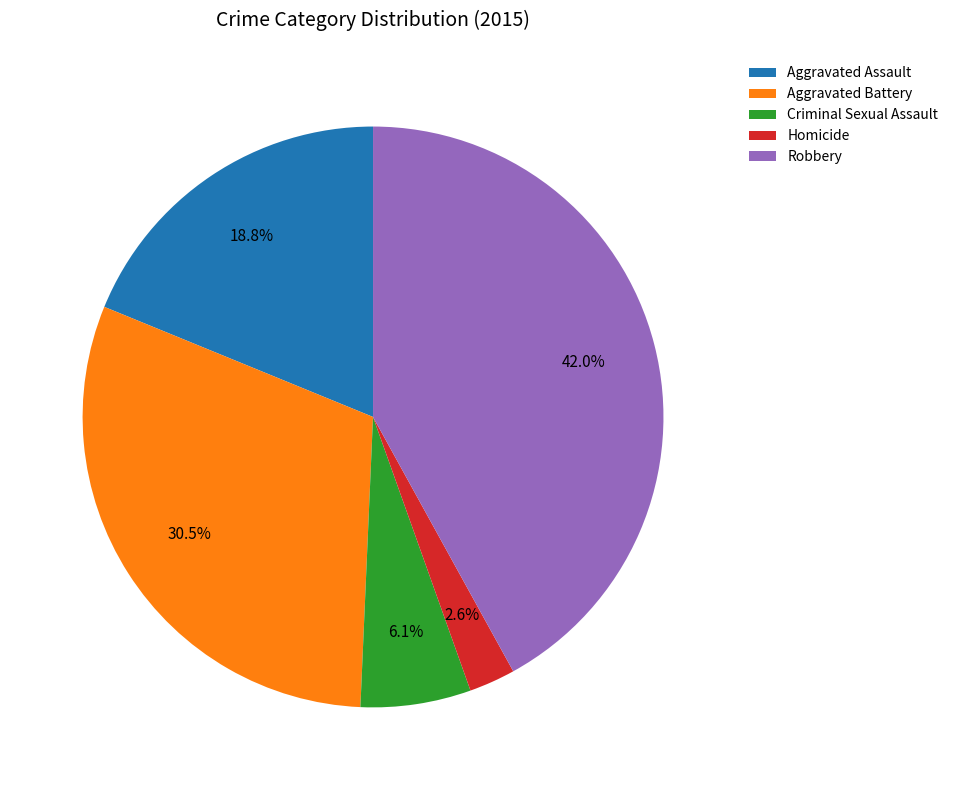

Which has a higher value, Robbery or Criminal Sexual Assault?

Robbery